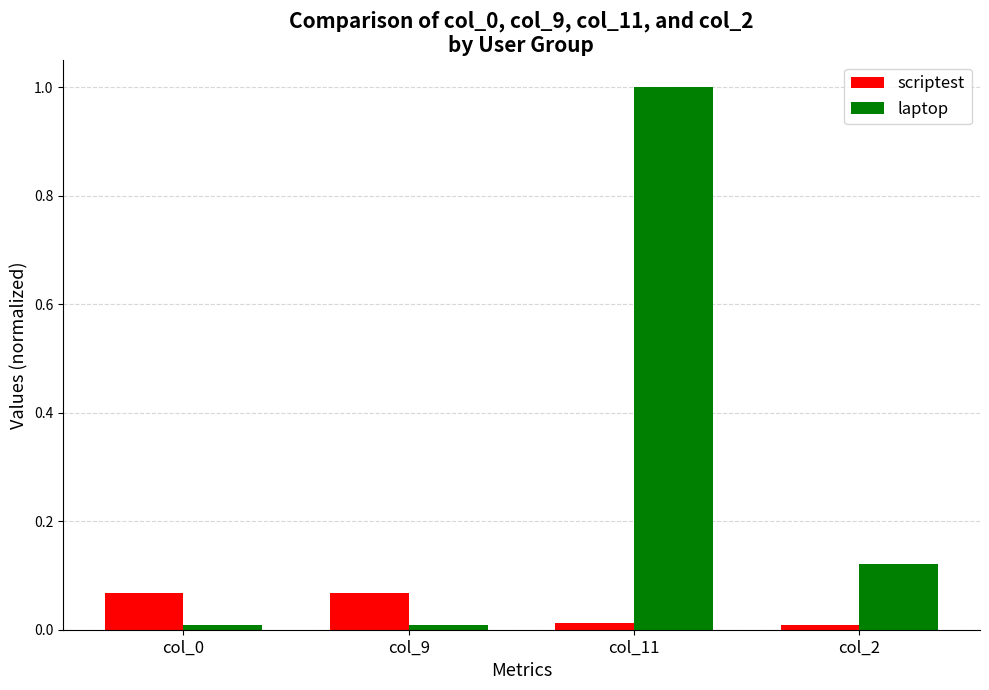

True or false: scriptest has a value of 0.0 at col_11.

True